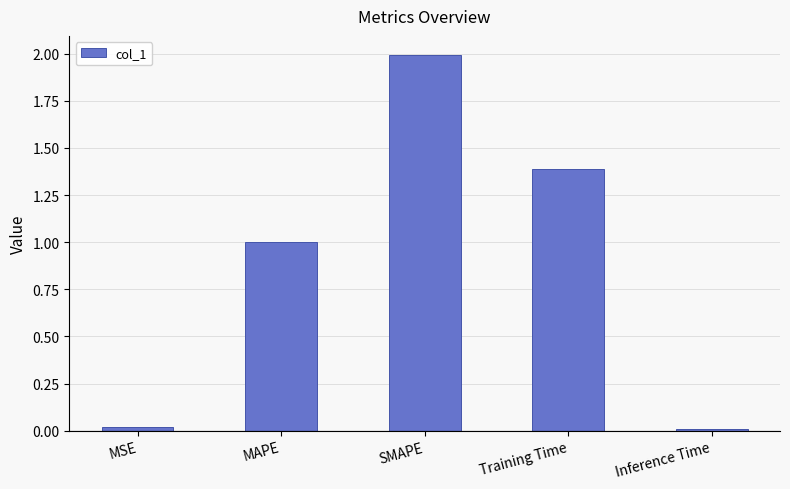

Approximately how many times larger is the value at MAPE compared to SMAPE?

0.5